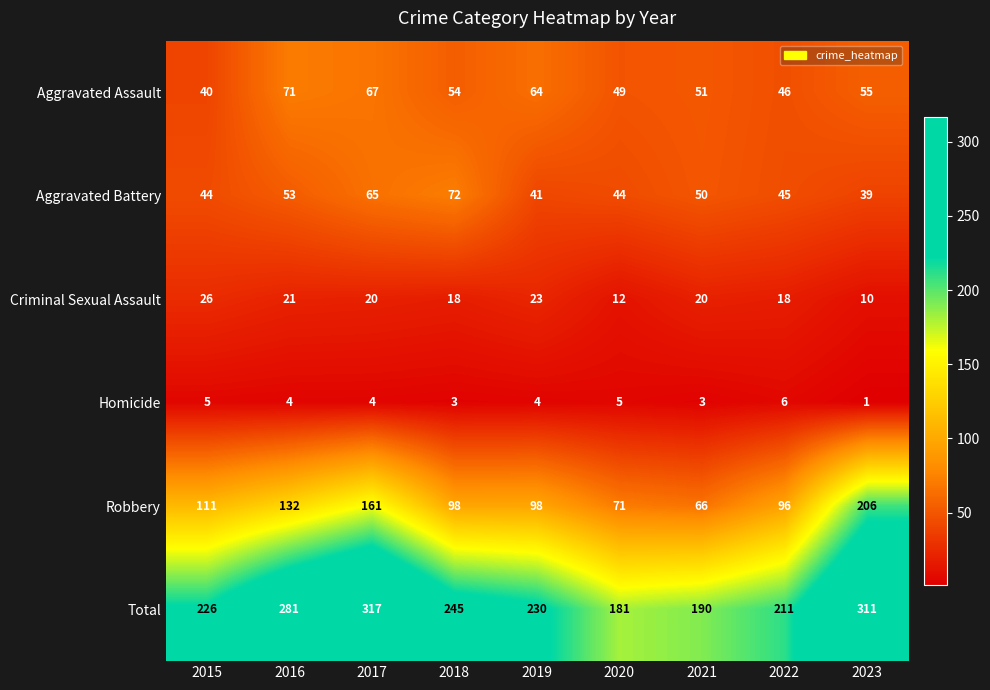

What is the minimum value shown in the chart?

1